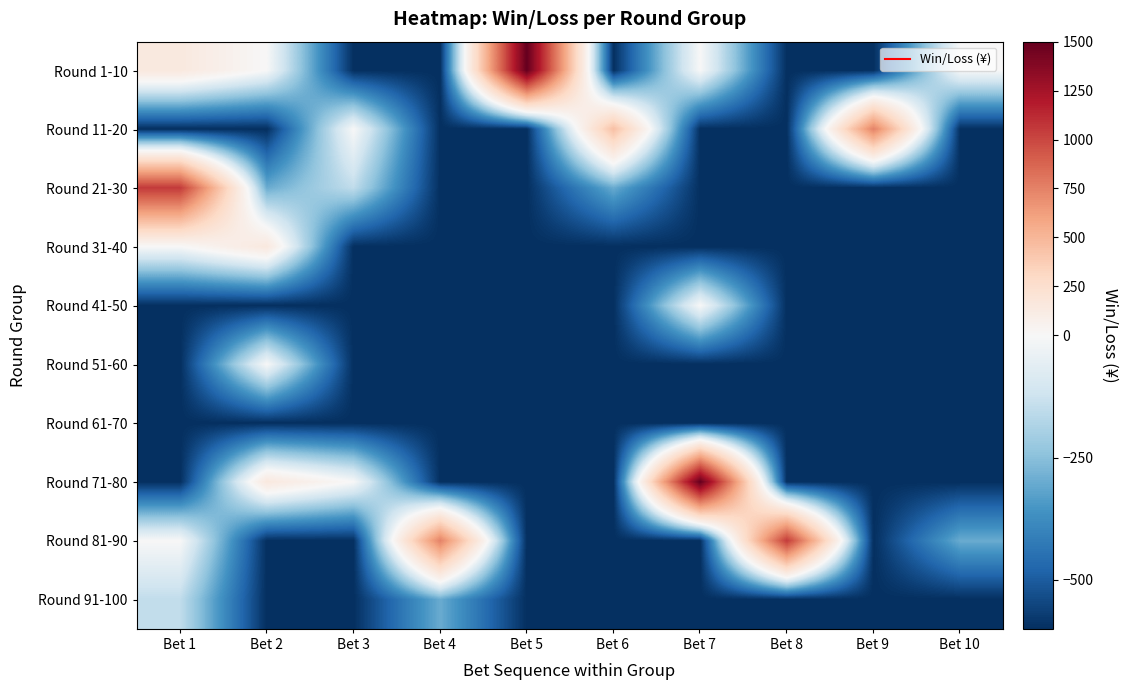

Reading right to left, extract all data points from this chart.

Round 1-10: Bet 10=0	Bet 9=-600	Bet 8=-600	Bet 7=0	Bet 6=-600	Bet 5=1500	Bet 4=-600	Bet 3=-600	Bet 2=0	Bet 1=150
Round 11-20: Bet 10=-600	Bet 9=750	Bet 8=-600	Bet 7=-600	Bet 6=450	Bet 5=-600	Bet 4=-600	Bet 3=0	Bet 2=-600	Bet 1=-600
Round 21-30: Bet 10=-600	Bet 9=-600	Bet 8=-600	Bet 7=-600	Bet 6=-300	Bet 5=-600	Bet 4=-600	Bet 3=-150	Bet 2=-300	Bet 1=1050
Round 31-40: Bet 10=-600	Bet 9=-600	Bet 8=-600	Bet 7=-600	Bet 6=-600	Bet 5=-600	Bet 4=-600	Bet 3=-600	Bet 2=150	Bet 1=0
Round 41-50: Bet 10=-600	Bet 9=-600	Bet 8=-600	Bet 7=0	Bet 6=-600	Bet 5=-600	Bet 4=-600	Bet 3=-600	Bet 2=-600	Bet 1=-600
Round 51-60: Bet 10=-600	Bet 9=-600	Bet 8=-600	Bet 7=-600	Bet 6=-600	Bet 5=-600	Bet 4=-600	Bet 3=-600	Bet 2=0	Bet 1=-600
Round 61-70: Bet 10=-600	Bet 9=-600	Bet 8=-600	Bet 7=-600	Bet 6=-600	Bet 5=-600	Bet 4=-600	Bet 3=-600	Bet 2=-600	Bet 1=-600
Round 71-80: Bet 10=-600	Bet 9=-600	Bet 8=-600	Bet 7=1500	Bet 6=-600	Bet 5=-600	Bet 4=-600	Bet 3=0	Bet 2=150	Bet 1=-600
Round 81-90: Bet 10=-300	Bet 9=-600	Bet 8=1050	Bet 7=-600	Bet 6=-600	Bet 5=-600	Bet 4=750	Bet 3=-600	Bet 2=-600	Bet 1=0
Round 91-100: Bet 10=-600	Bet 9=-600	Bet 8=-600	Bet 7=-600	Bet 6=-600	Bet 5=-600	Bet 4=-300	Bet 3=-600	Bet 2=-600	Bet 1=-150